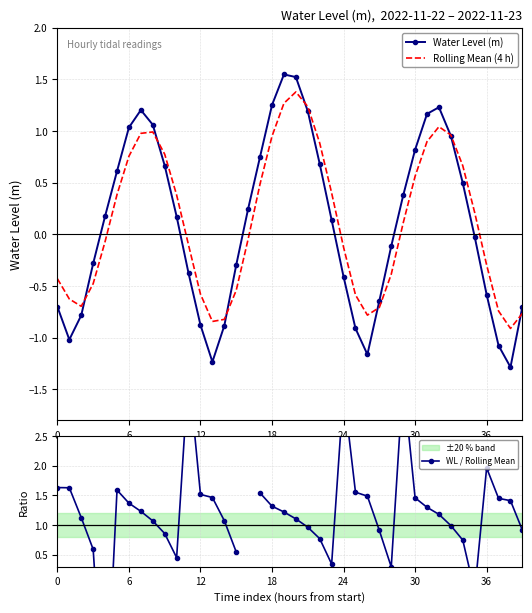

What is the label of the 12th point from the left?

11